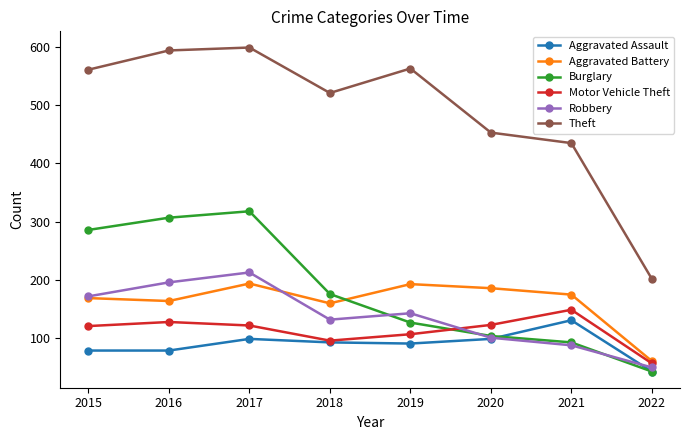

What is the sum of the Burglary values at 2021 and 2017?

411